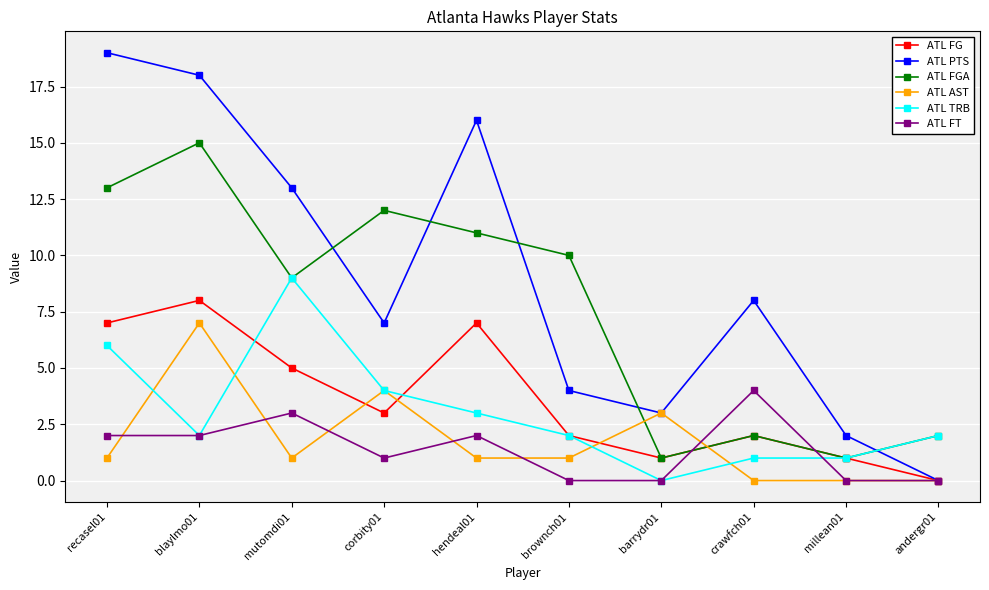

At how many categories does at least one series exceed 5?

7